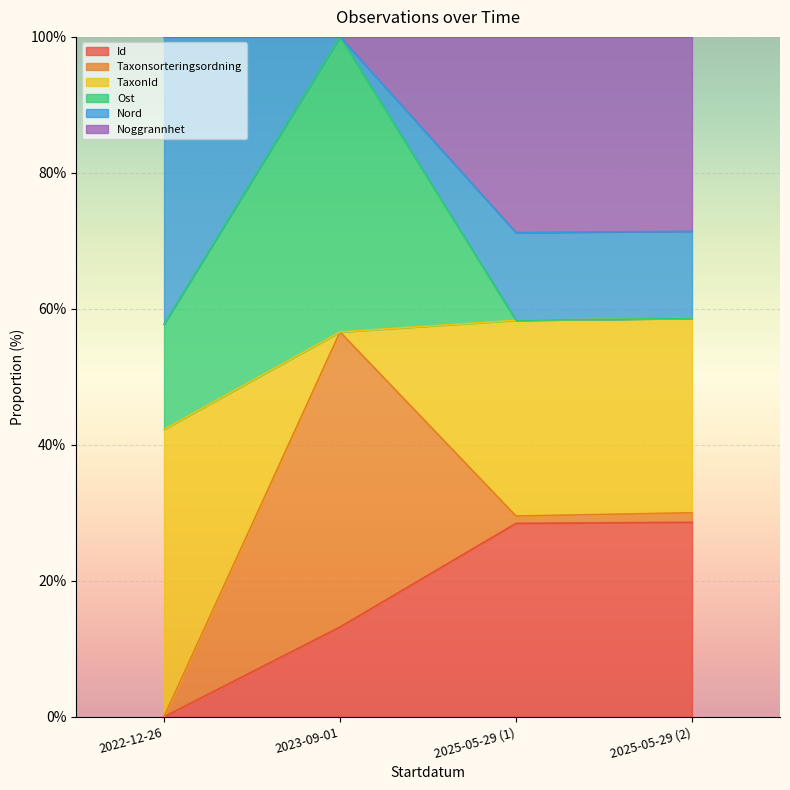

At which category does Taxonsorteringsordning reach its first local valley?

2025-05-29 (1)